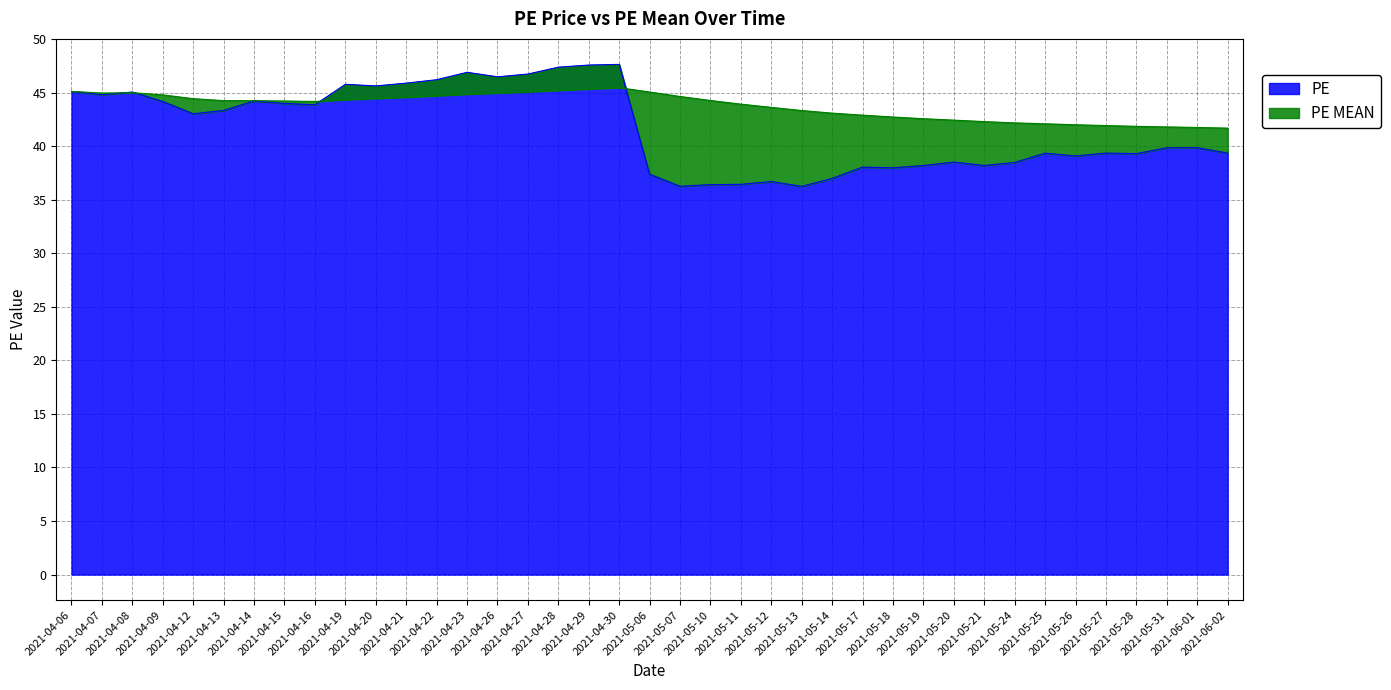

What is the value of the PE point at the 1st from the left?

45.1